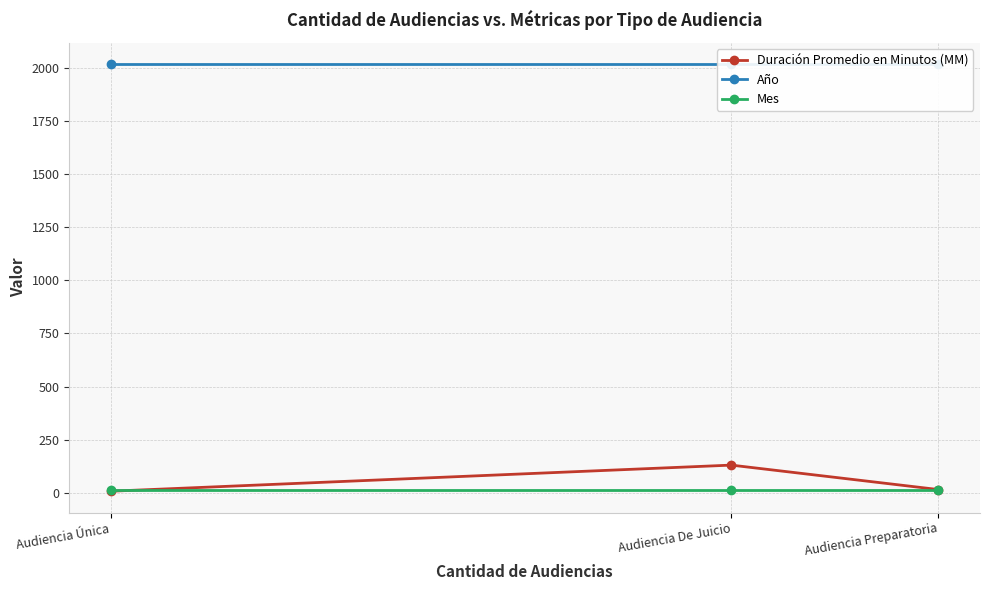

Reading left to right, extract all data points from this chart.

Duración Promedio en Minutos (MM): Audiencia Preparatoria=15	Audiencia De Juicio=130	Audiencia Única=7
Año: Audiencia Preparatoria=2018	Audiencia De Juicio=2018	Audiencia Única=2018
Mes: Audiencia Preparatoria=12	Audiencia De Juicio=12	Audiencia Única=12